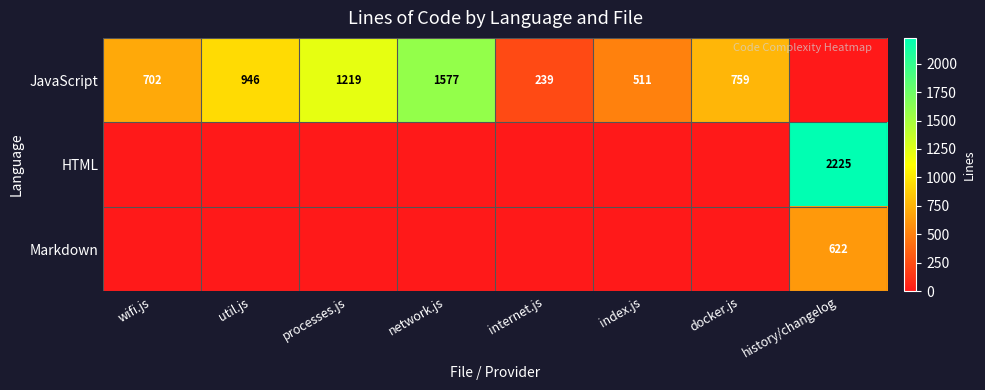

True or false: JavaScript has a value of 239 at internet.js.

True